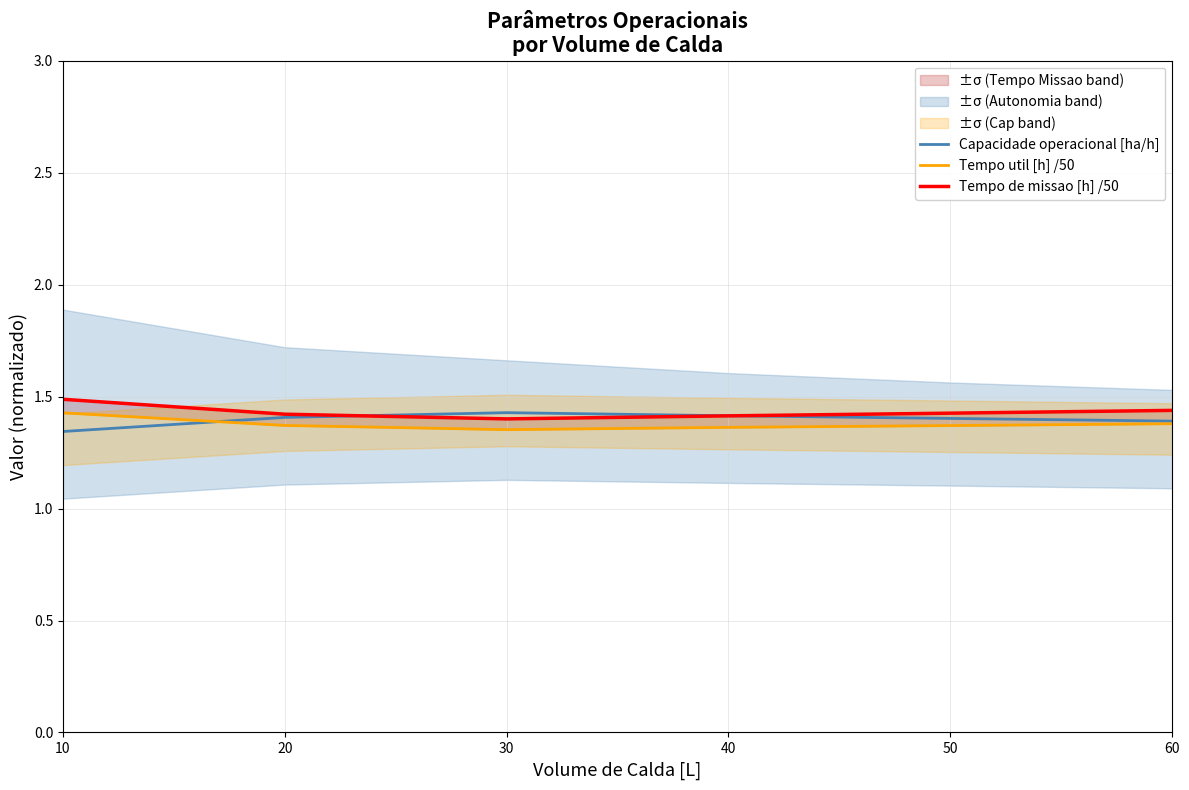

At which category does the chart reach its minimum across all series?

10